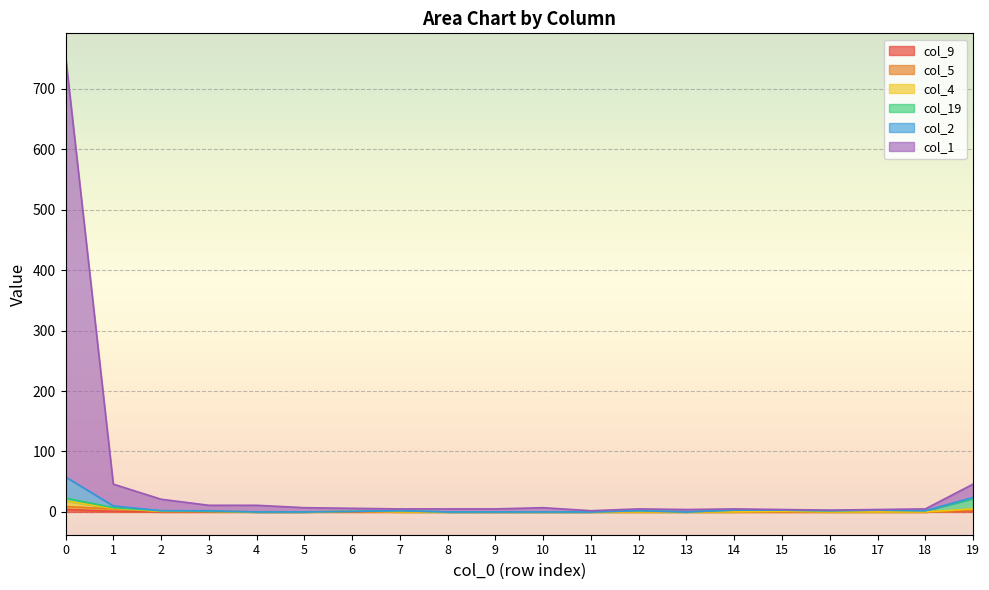

What is the difference between the highest and lowest values at 10?

7